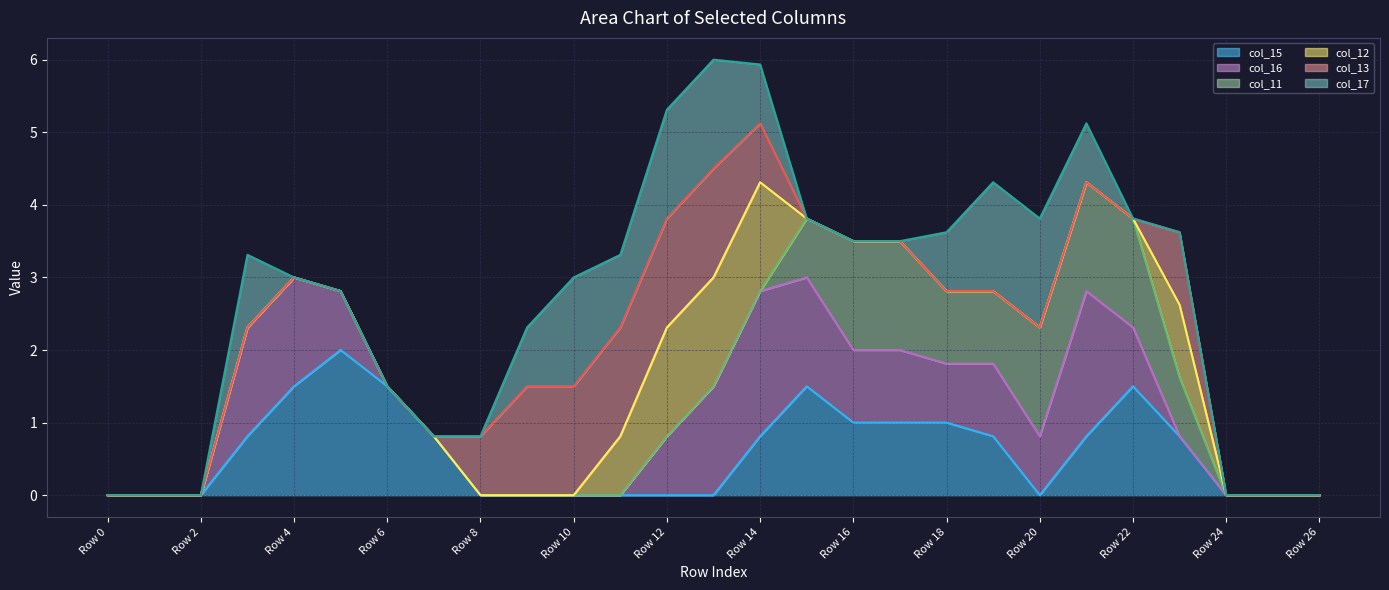

In col_15 line, how many points are lower than both neighbors (excluding endpoints)?

1